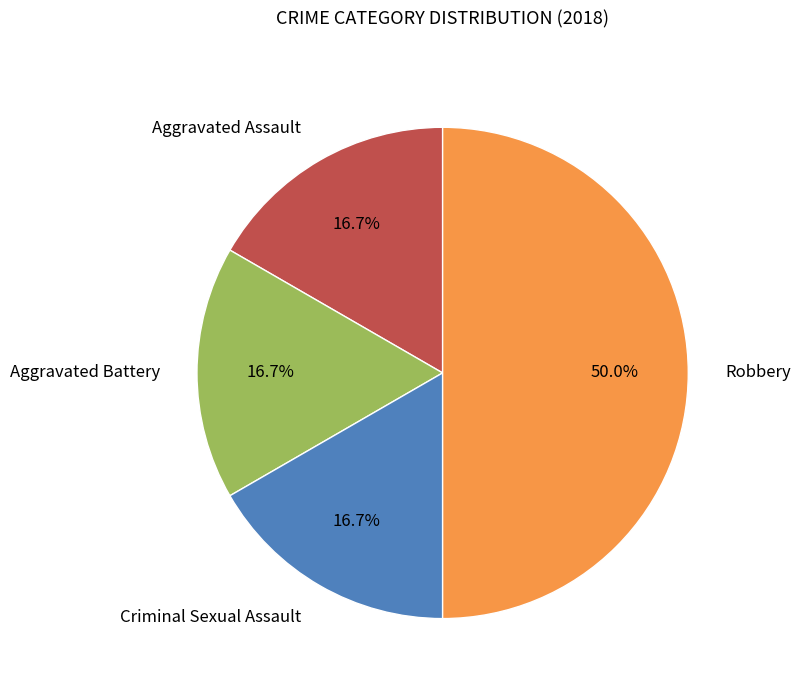

What is the ratio of the value at Aggravated Assault to the value at Aggravated Battery?

1.0